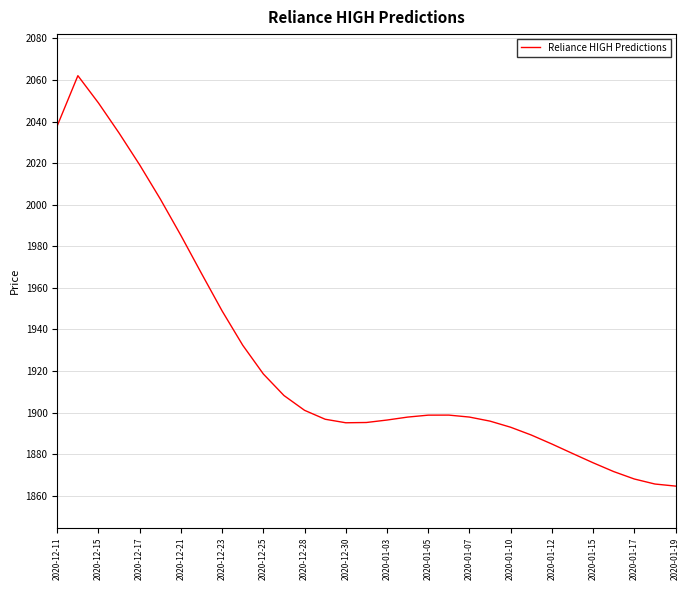

How many distinct data groups are displayed?

1